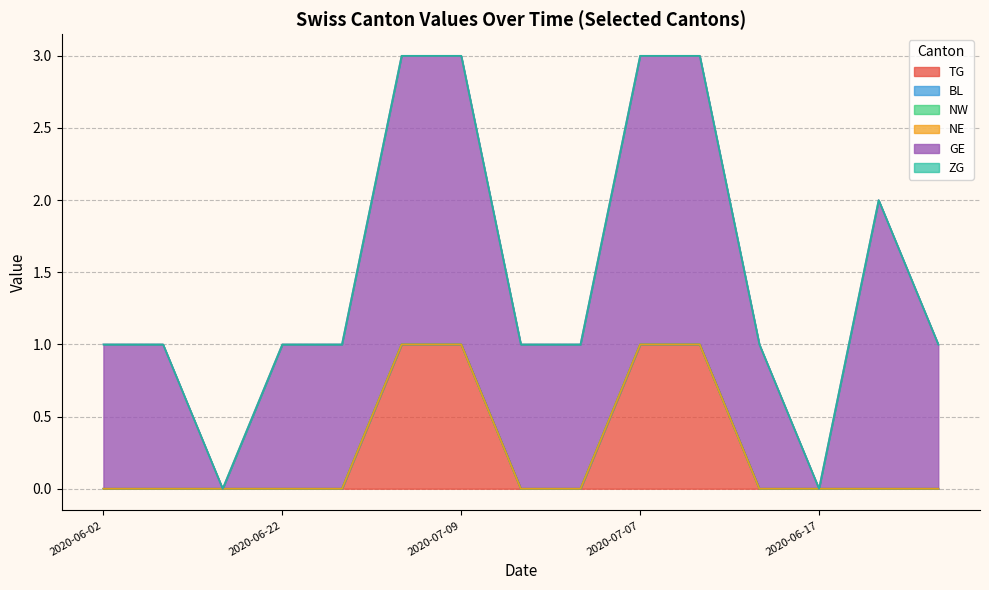

Count the GE values in the range 1 to 2.

13